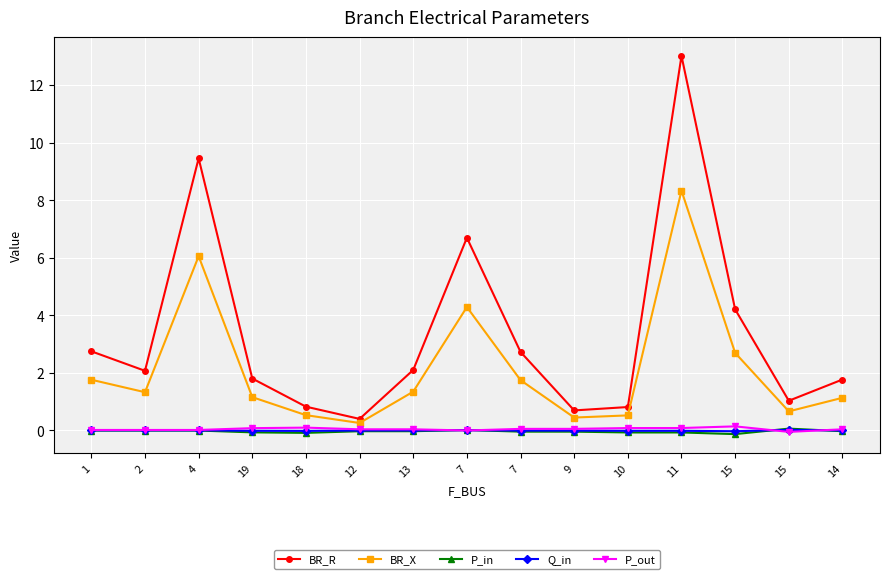

At which category does Q_in reach its first local peak?

12